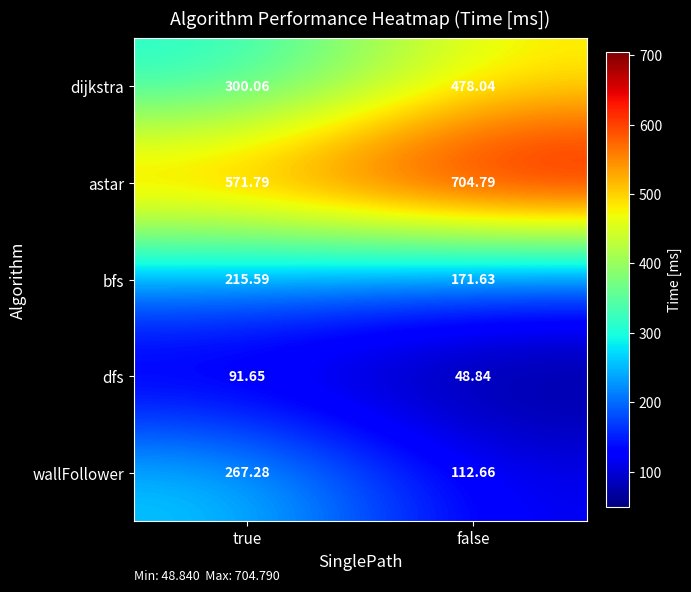

At which label is wallFollower closest to 189?

false